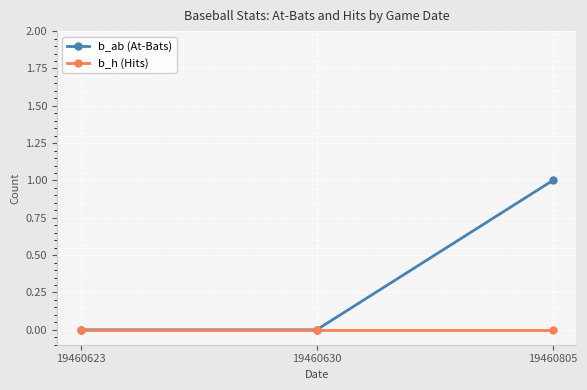

Reading right to left, transcribe all the data shown in this chart.

b_ab (At-Bats): 19460805=1	19460630=0	19460623=0
b_h (Hits): 19460805=0	19460630=0	19460623=0